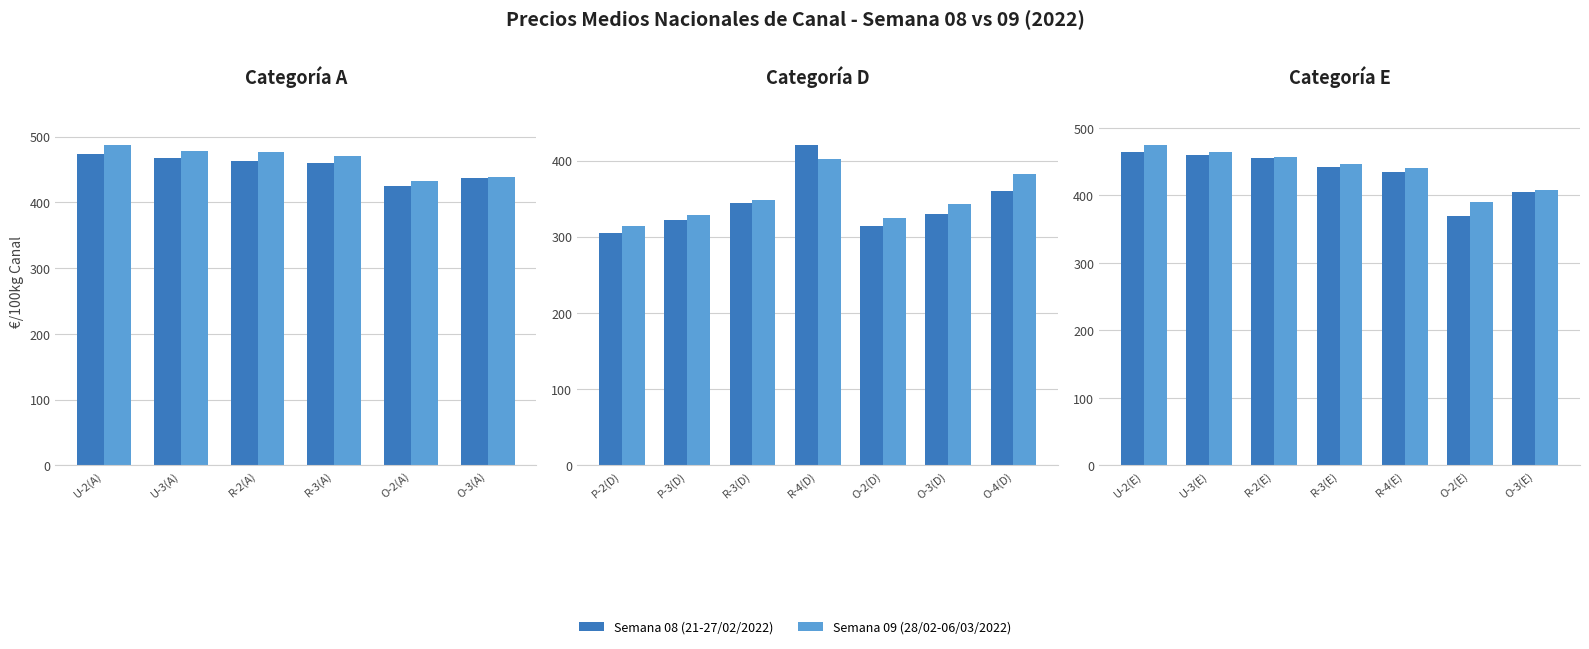

Rank the series by their average value, from highest to lowest.

Semana 09 (28/02-06/03/2022), Semana 08 (21-27/02/2022)